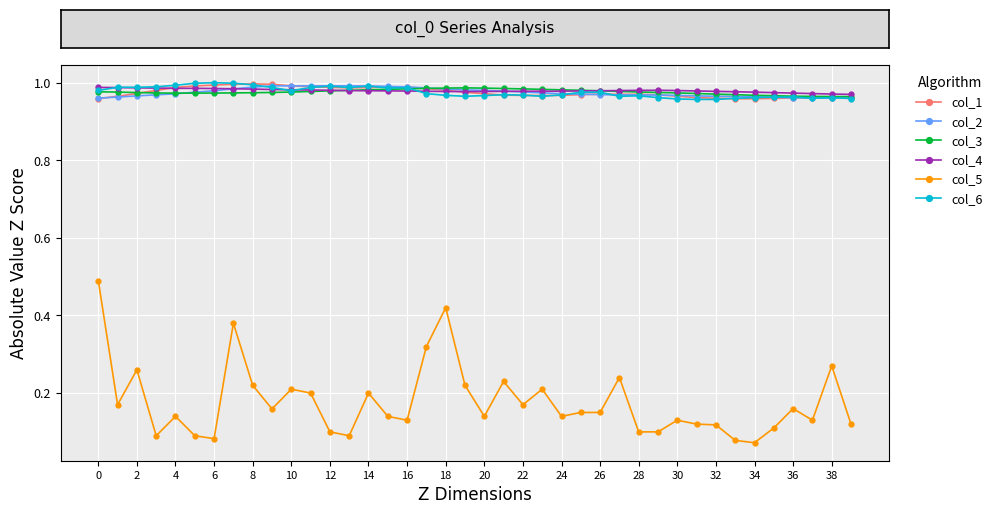

What are all the series names shown in the legend?

col_1, col_2, col_3, col_4, col_5, col_6